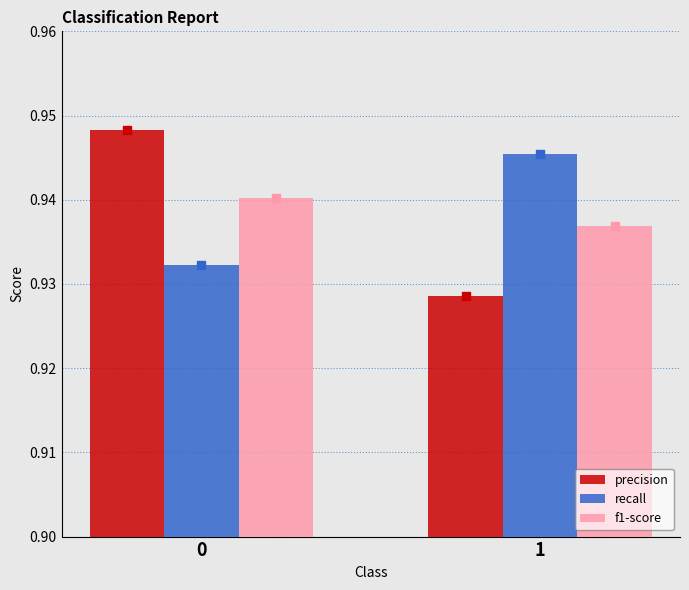

Which series has the largest Y range (max minus min)?

precision